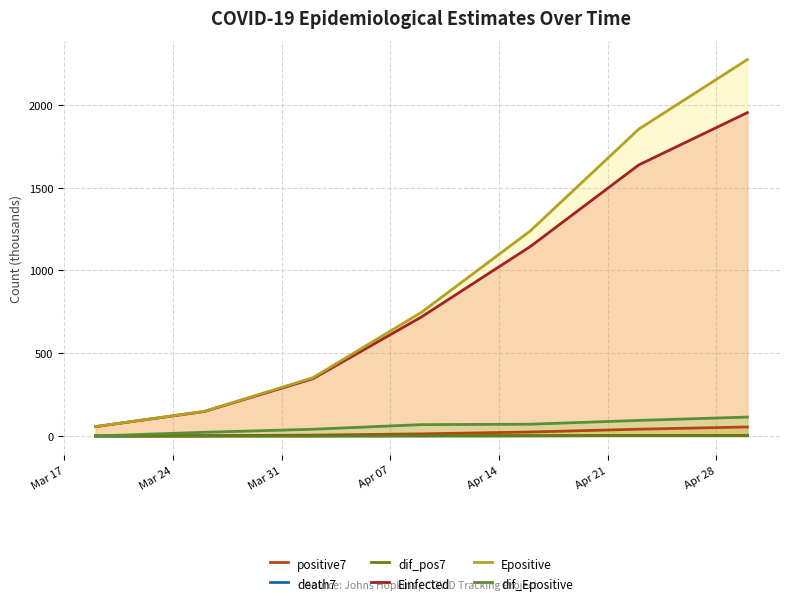

What is the sum of all Einfected values?

6001.4